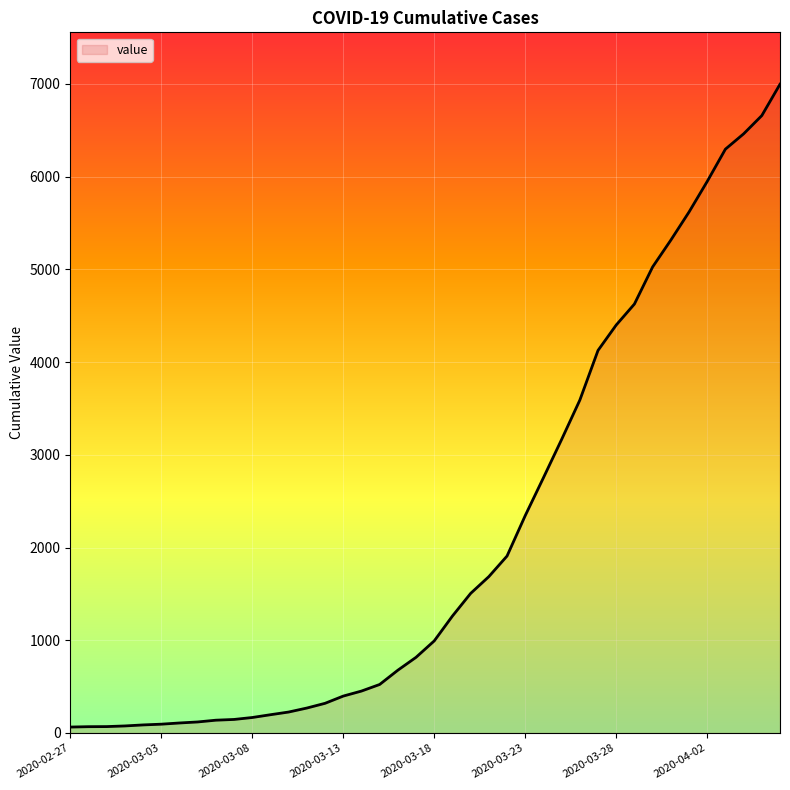

What is the difference between the maximum and minimum values?

6931